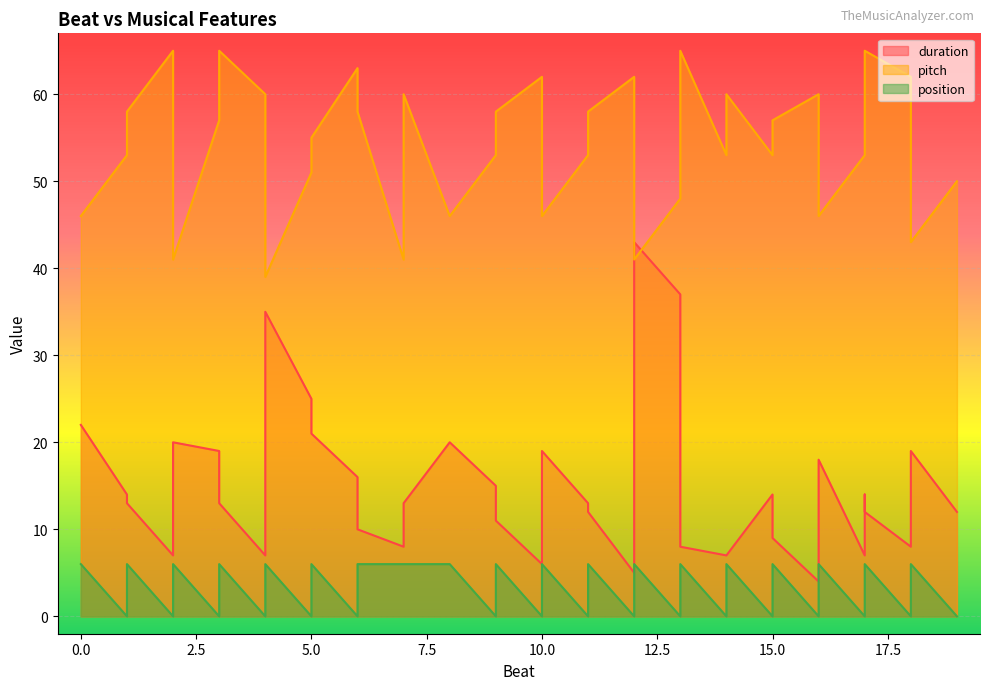

Rank the series at 7 from lowest to highest value.

position, duration, pitch